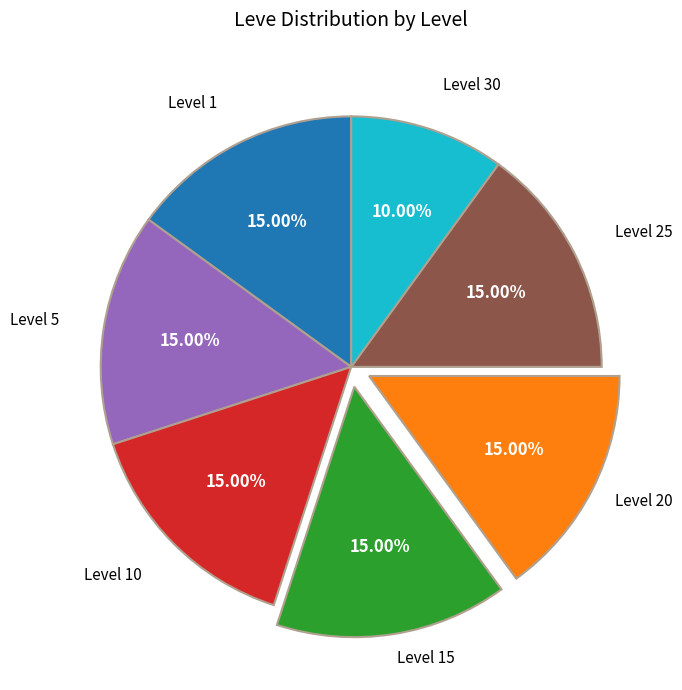

Does any single category account for the majority?

No